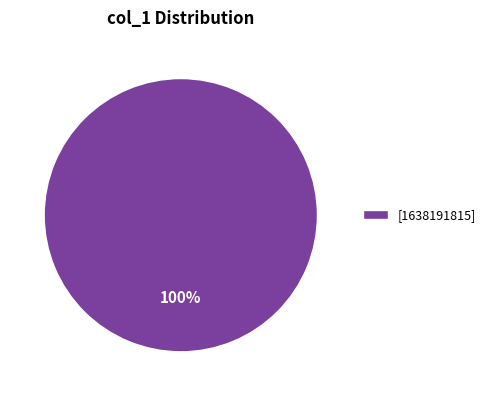

Which slice represents more than half of the pie?

[1638191815]